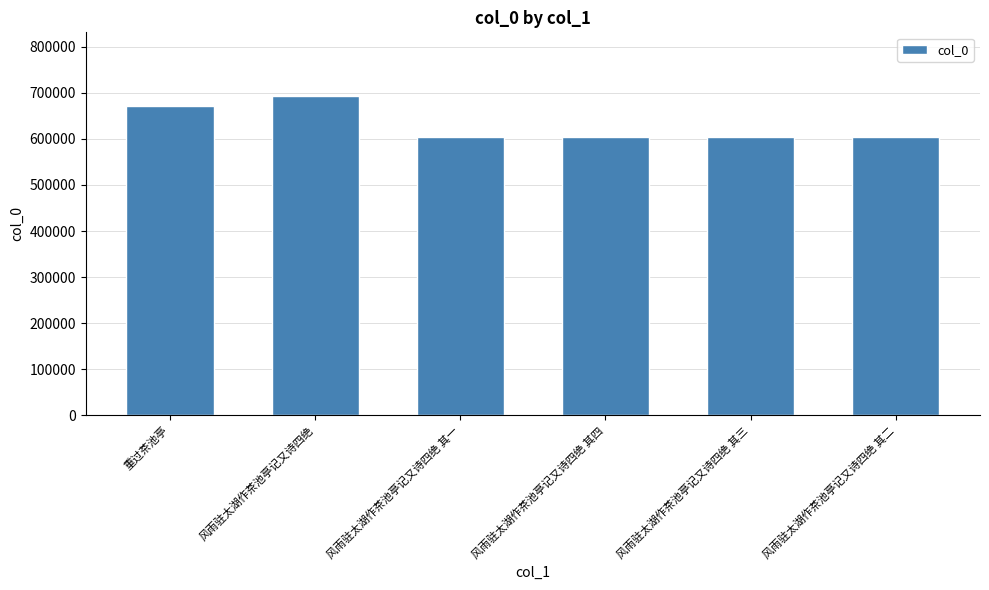

Where is the data nearest to the value 648192?

重过茶池亭